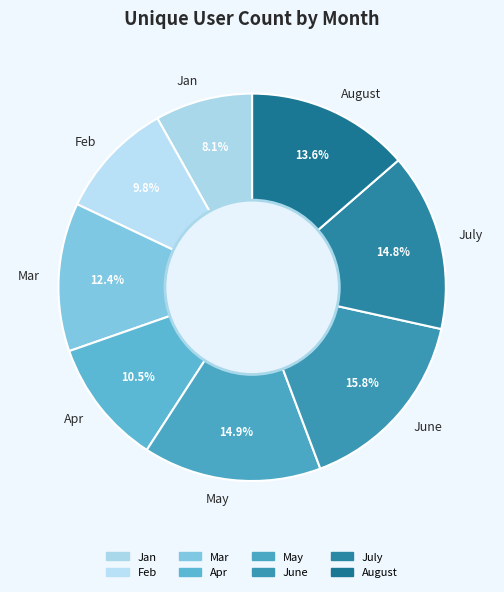

How much of the chart is everything except August?

86.4%